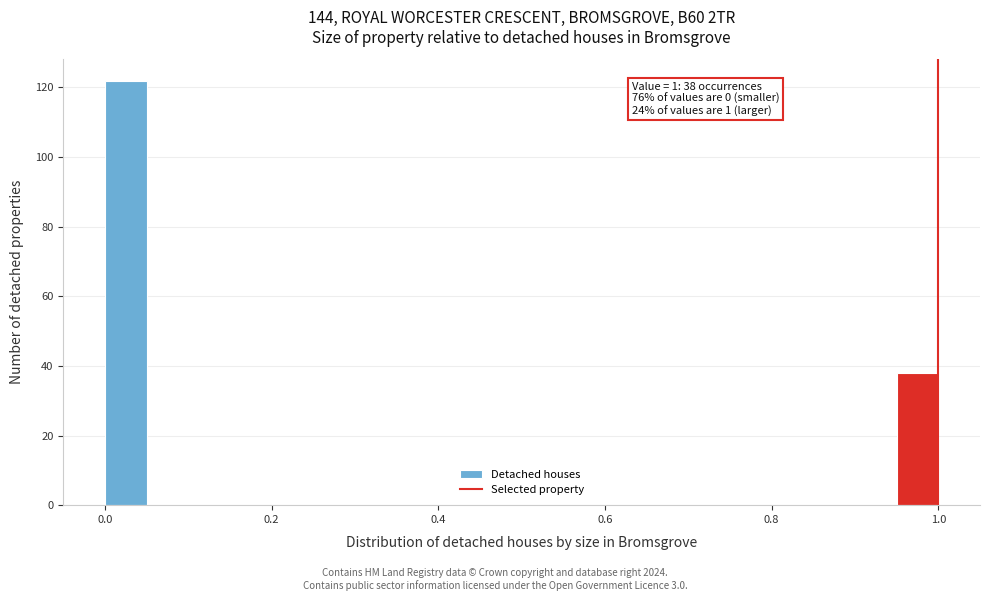

Read against the x-axis, roughly where is the centre of the tallest bar?

0.02